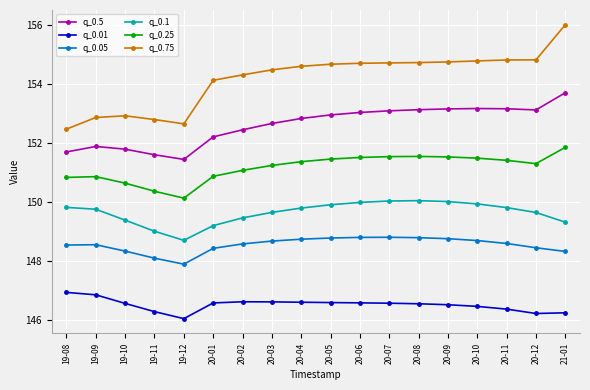

What is the highest value of the q_0.75 series?

156.0